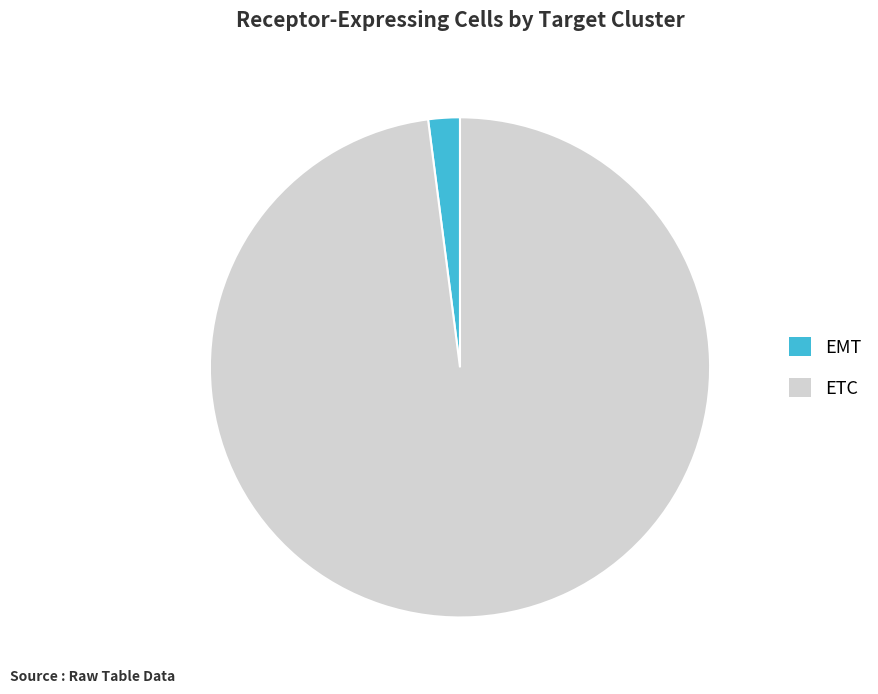

Is the sum of ETC and EMT greater than half?

Yes